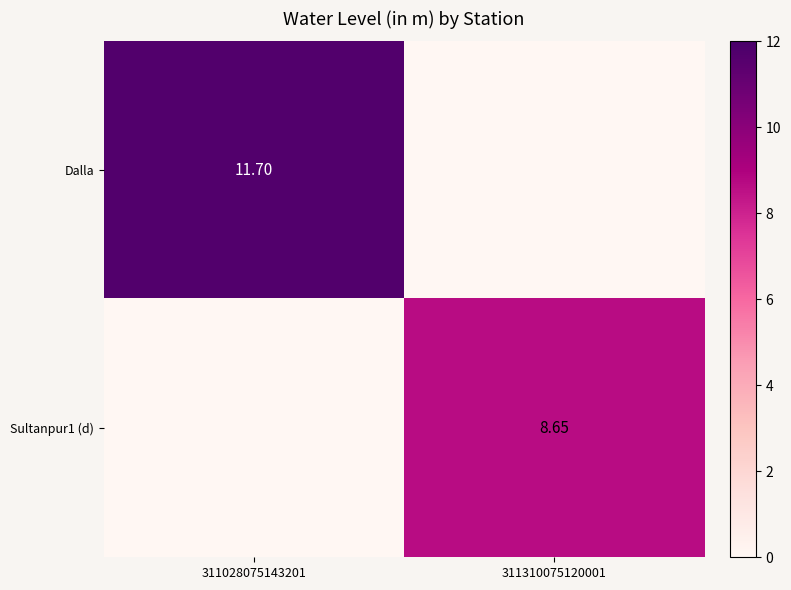

At which category is the sum across all series the highest?

311028075143201